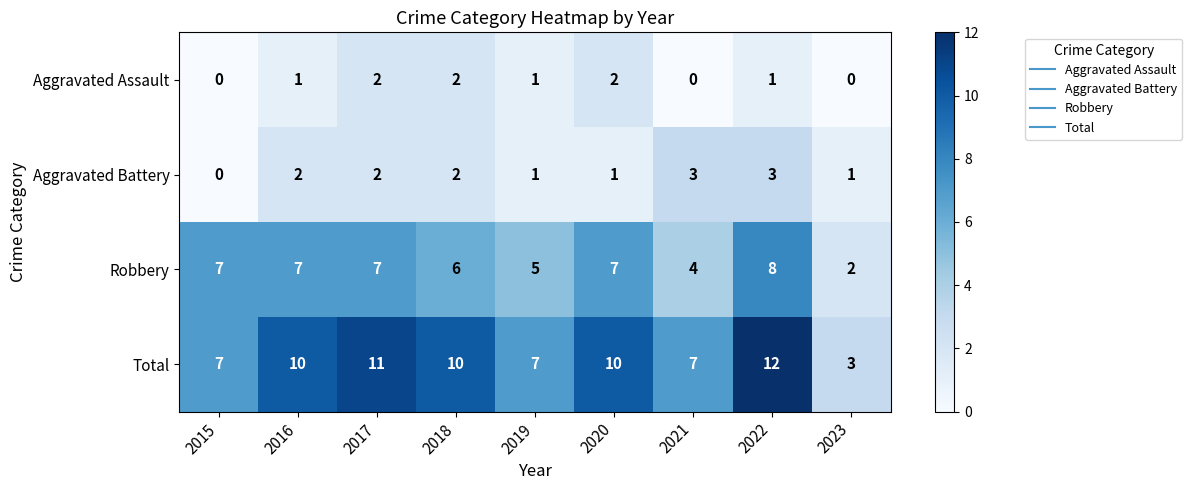

How many Aggravated Battery values are between 1 and 2?

6